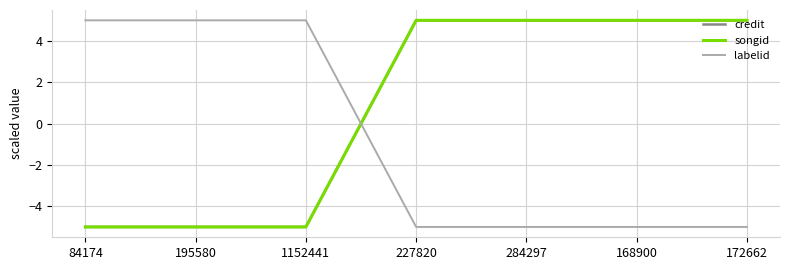

At which label is songid closest to 0?

84174